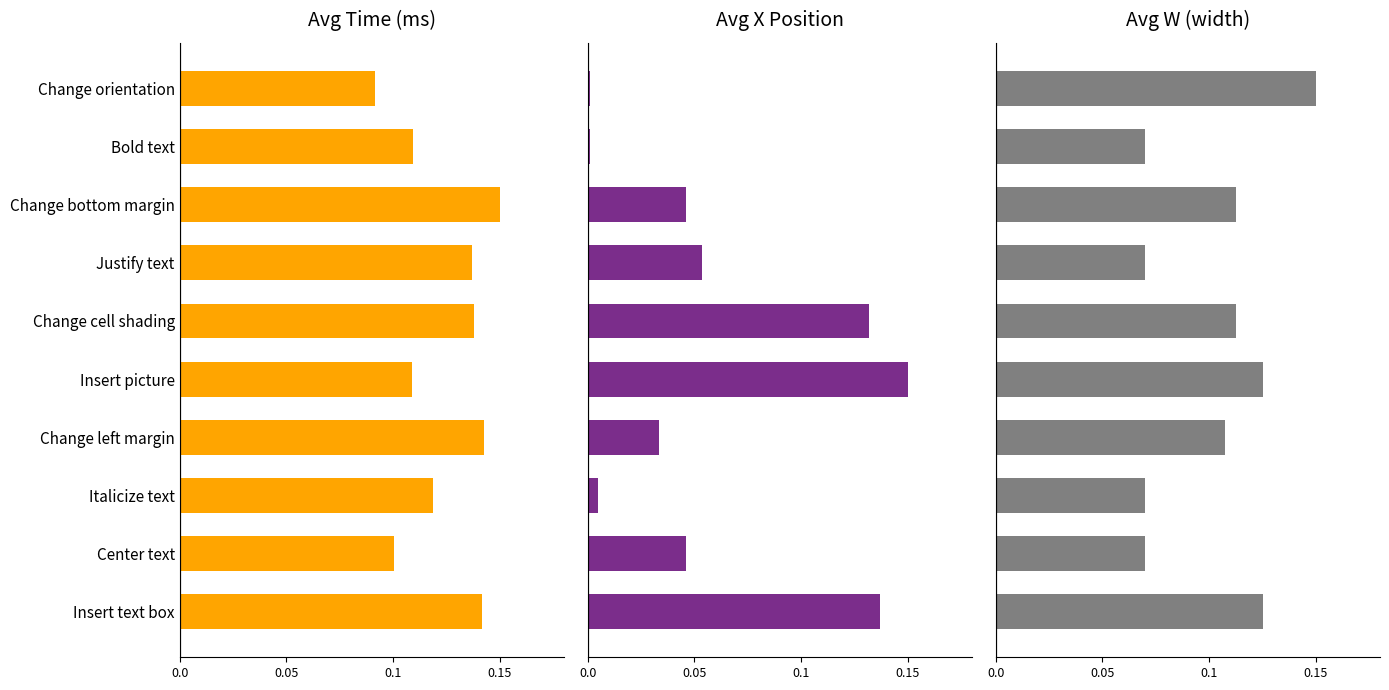

The Avg Time (ms) series shows 0.0 at Insert text box. True or false?

False